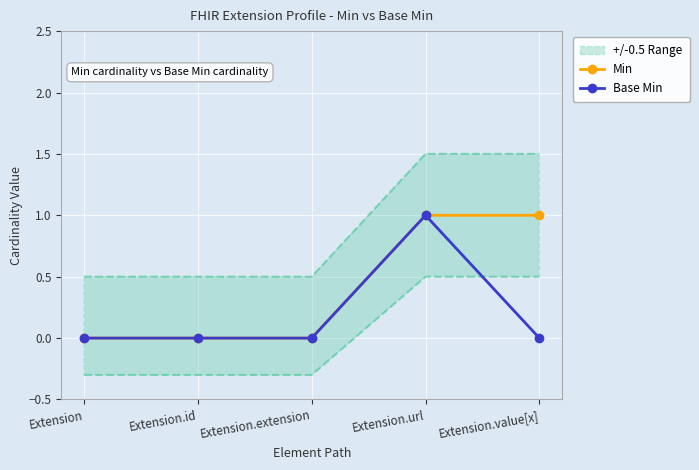

Between Extension and Extension.id, which is larger?

Extension